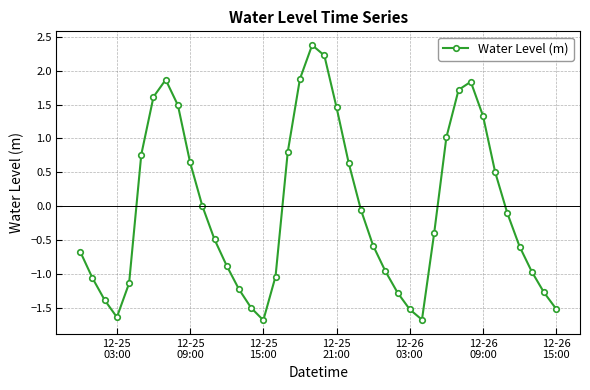

What is the value of the 30th point from the left?

-0.4